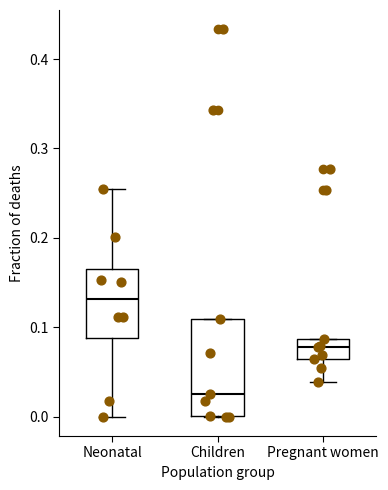

Reading left to right, read every box against the y-axis: the position of its median line, the range the box covers, and the ends of its whiskers. The values are not printed on the chart, so give them approximately, as read against the axis.

Neonatal: median 0.13, box 0.09 to 0.17, whiskers 0.00 to 0.25
Children: median 0.03, box 0.00 to 0.11, whiskers 0.00 to 0.11
Pregnant women: median 0.08, box 0.06 to 0.09, whiskers 0.04 to 0.09